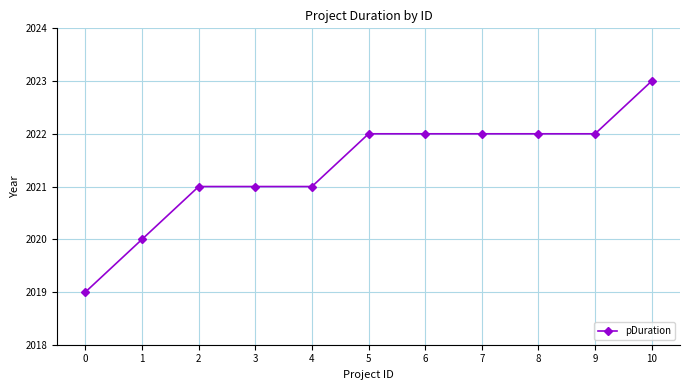

What is the value of the 6th point from the left?

2022